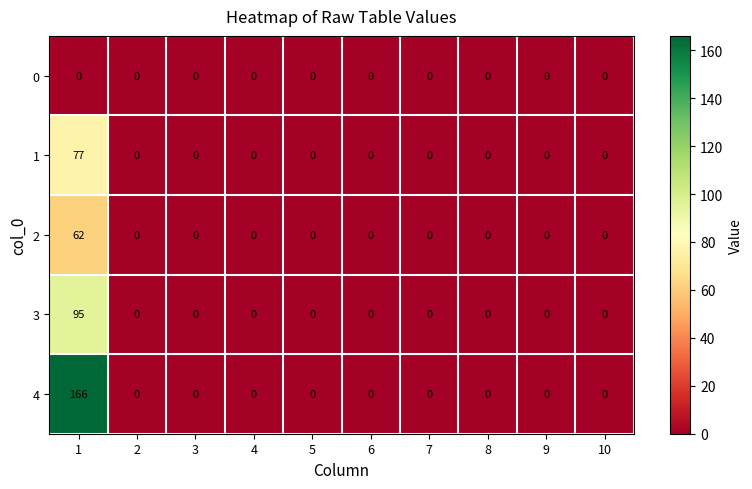

At which category is the sum across all series the highest?

1